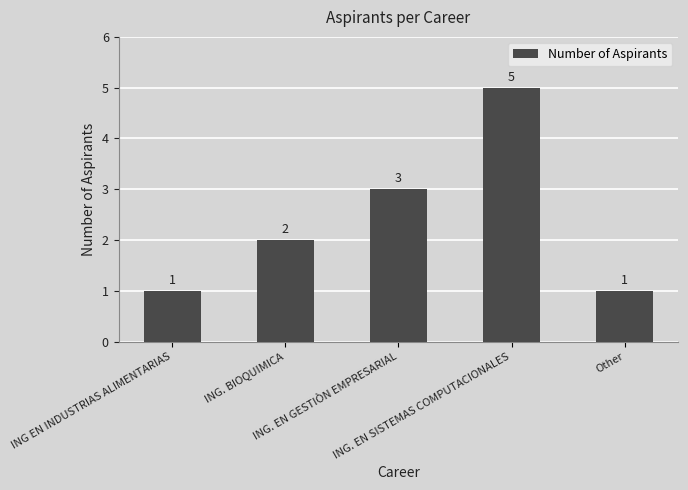

How many series are shown in this chart?

1